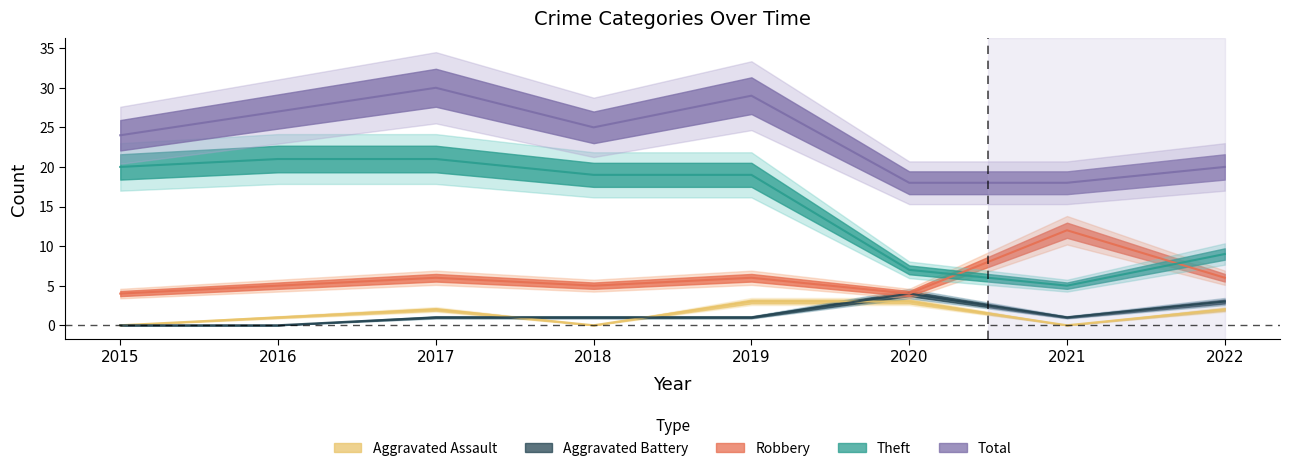

What is the value of the Robbery point at the 7th from the left?

12